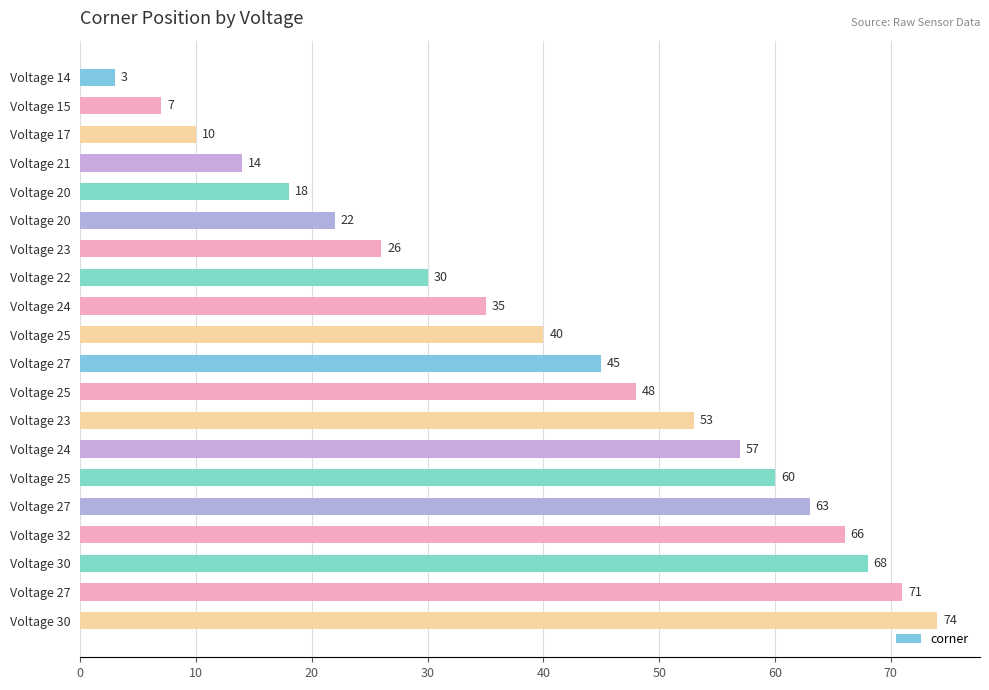

How many series are shown in this chart?

1